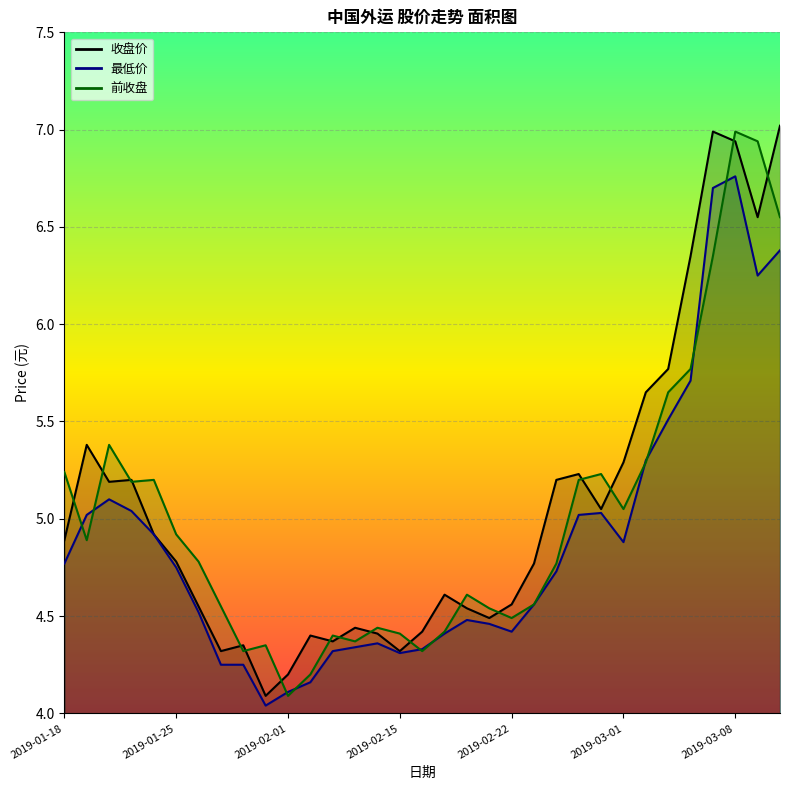

What is the sum of all 前收盘 values?

165.5